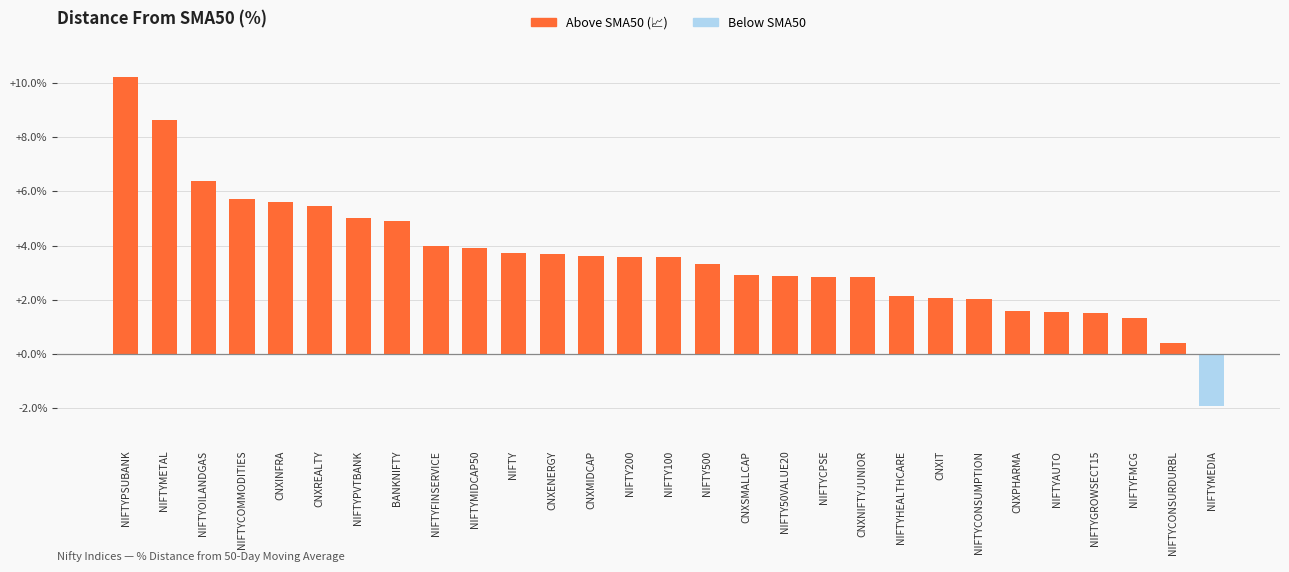

What value does the data have at NIFTYHEALTHCARE?

2.2